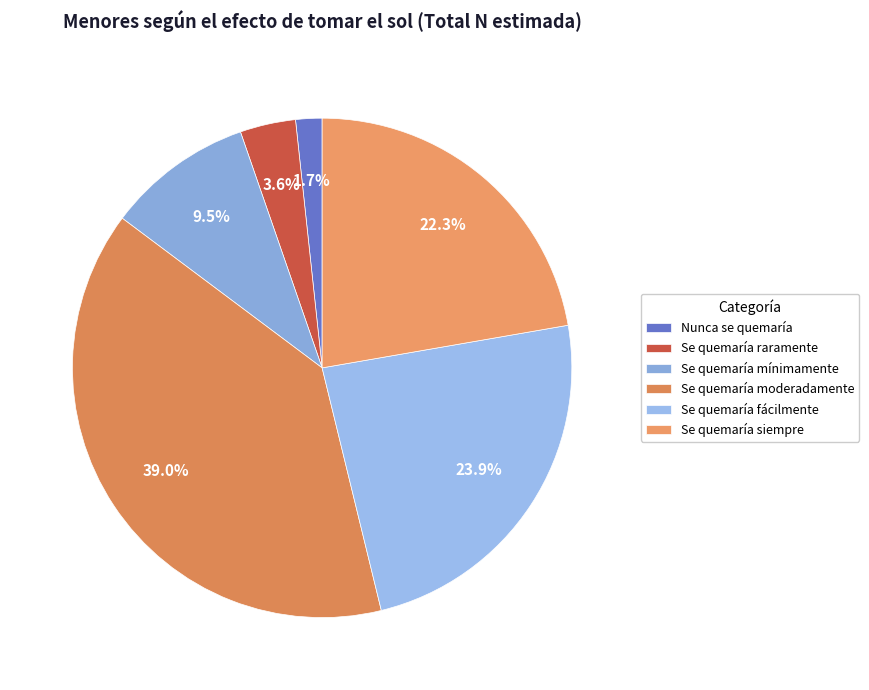

What percentage is the Nunca se quemaría slice, to the nearest percent?

2%